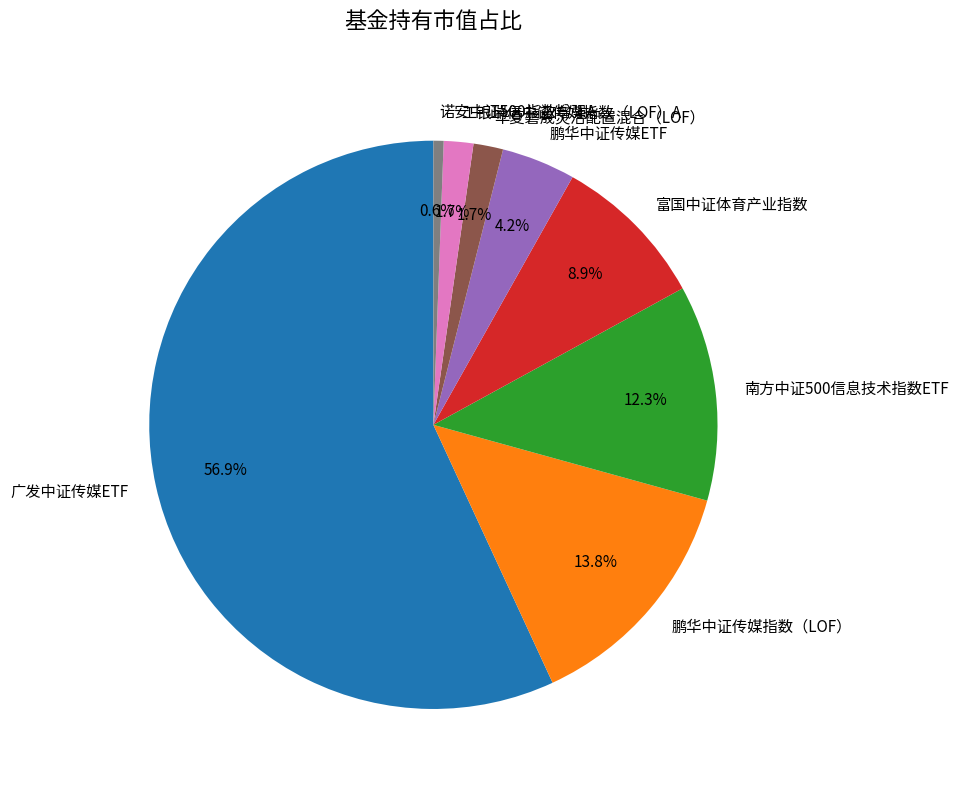

Which slice is the largest?

广发中证传媒ETF